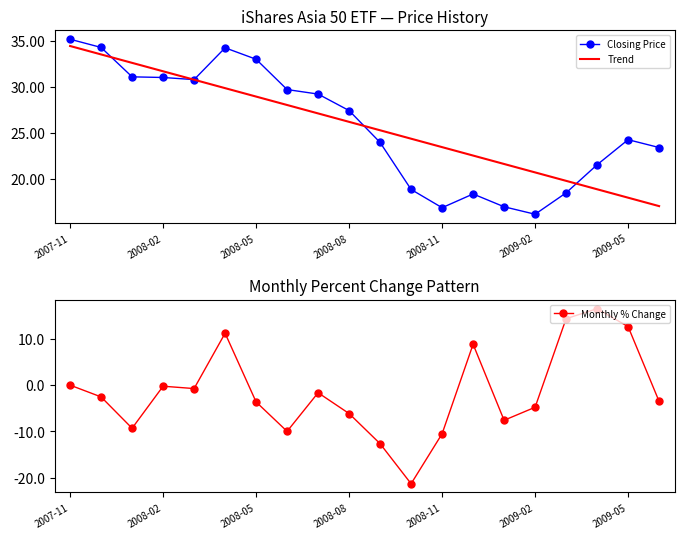

What is the label of the 1st point from the left?

2007-11